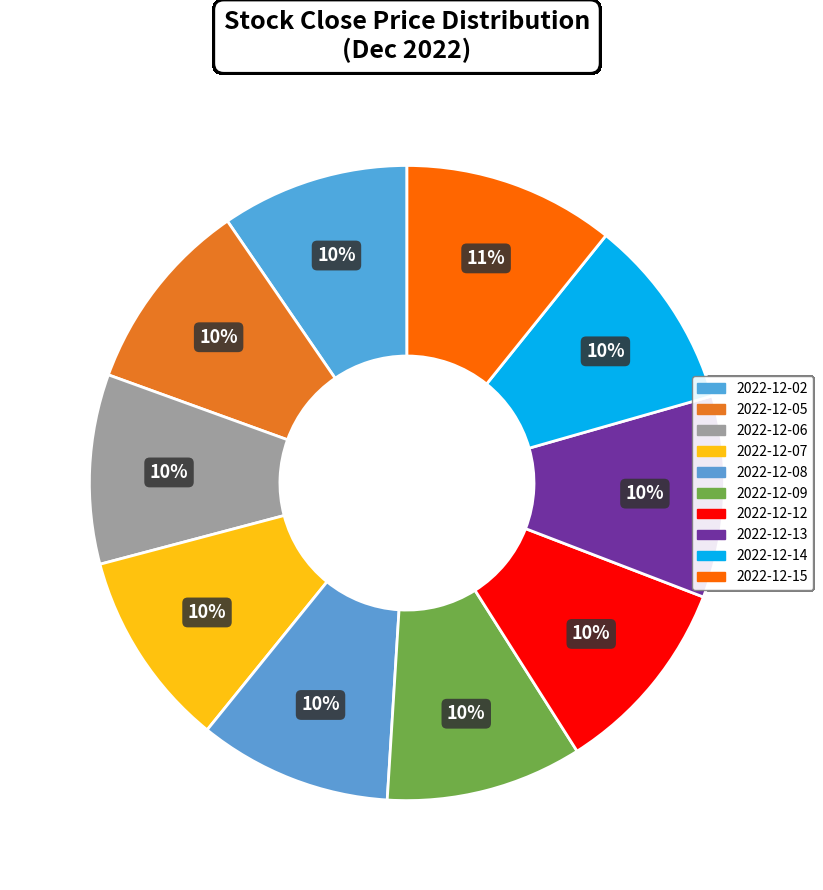

How many slices are in this pie chart?

10